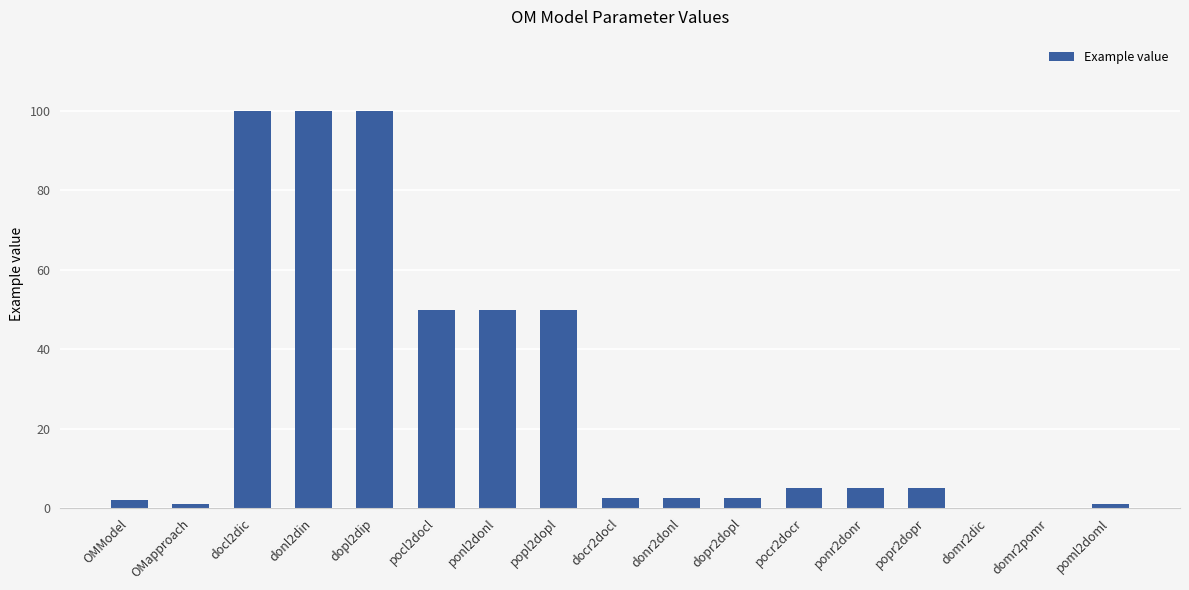

The value at ponl2donl is 50.0. True or false?

True